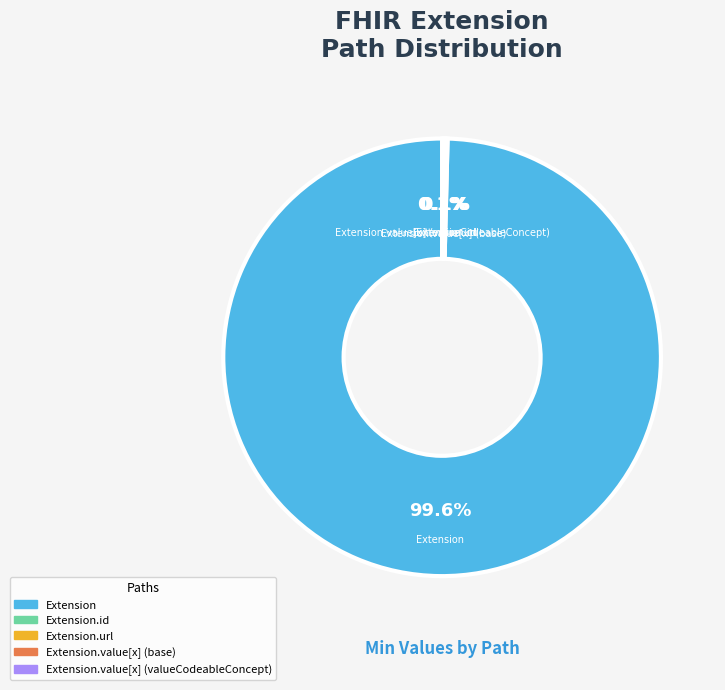

Is there a majority slice in this chart?

Yes